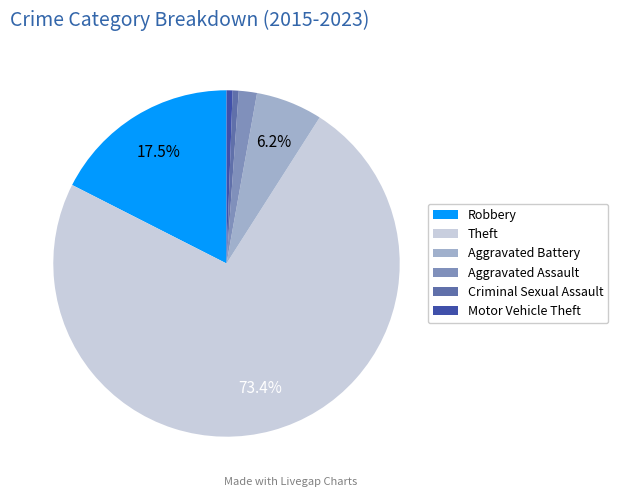

Which has a higher value, Robbery or Aggravated Battery?

Robbery